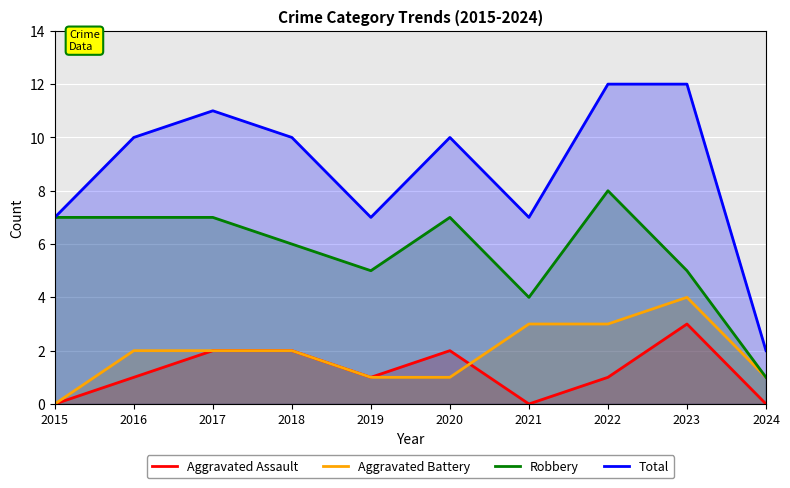

How many interior local peaks does the Total series have?

2